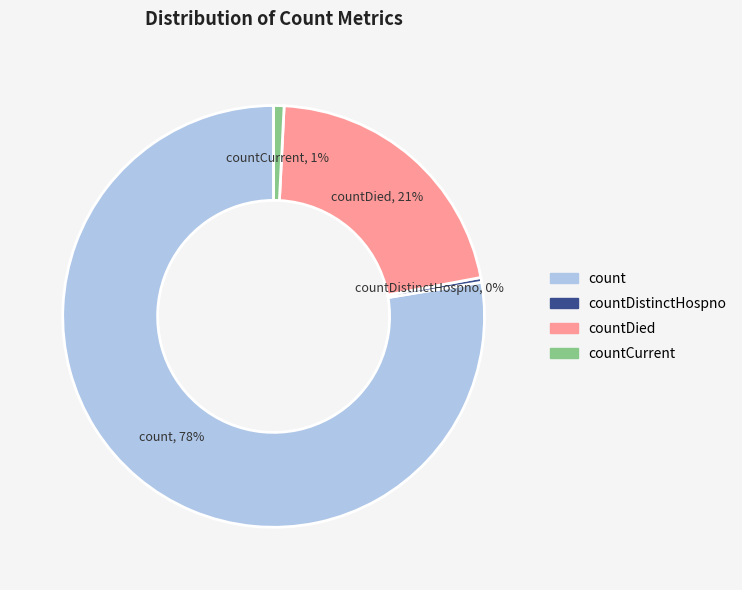

Is there a majority slice in this chart?

Yes